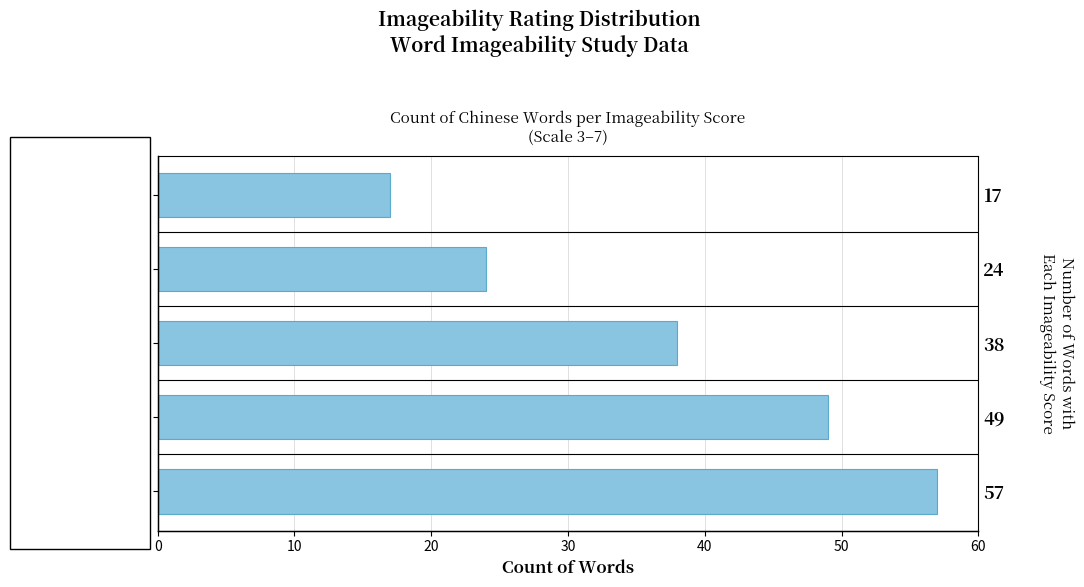

What is the value of the 3rd bar from the left?

38